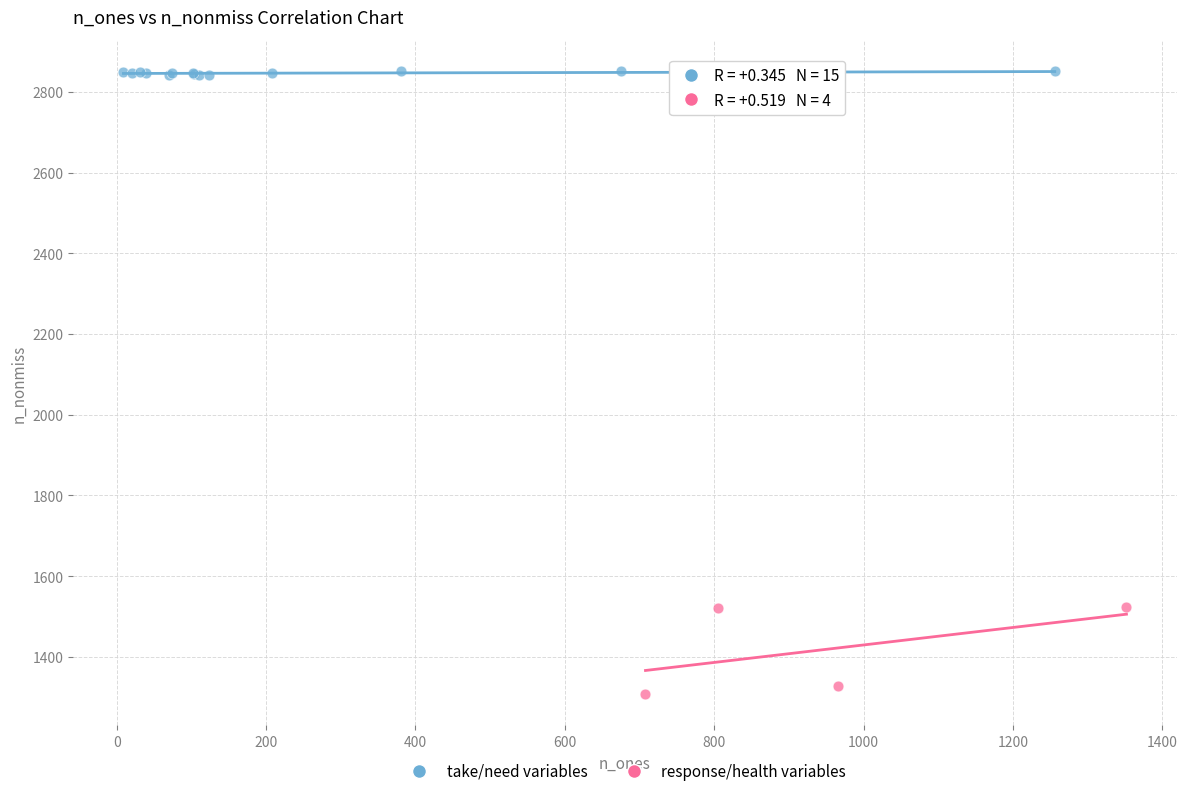

Which series reaches the minimum Y coordinate?

response/health variables